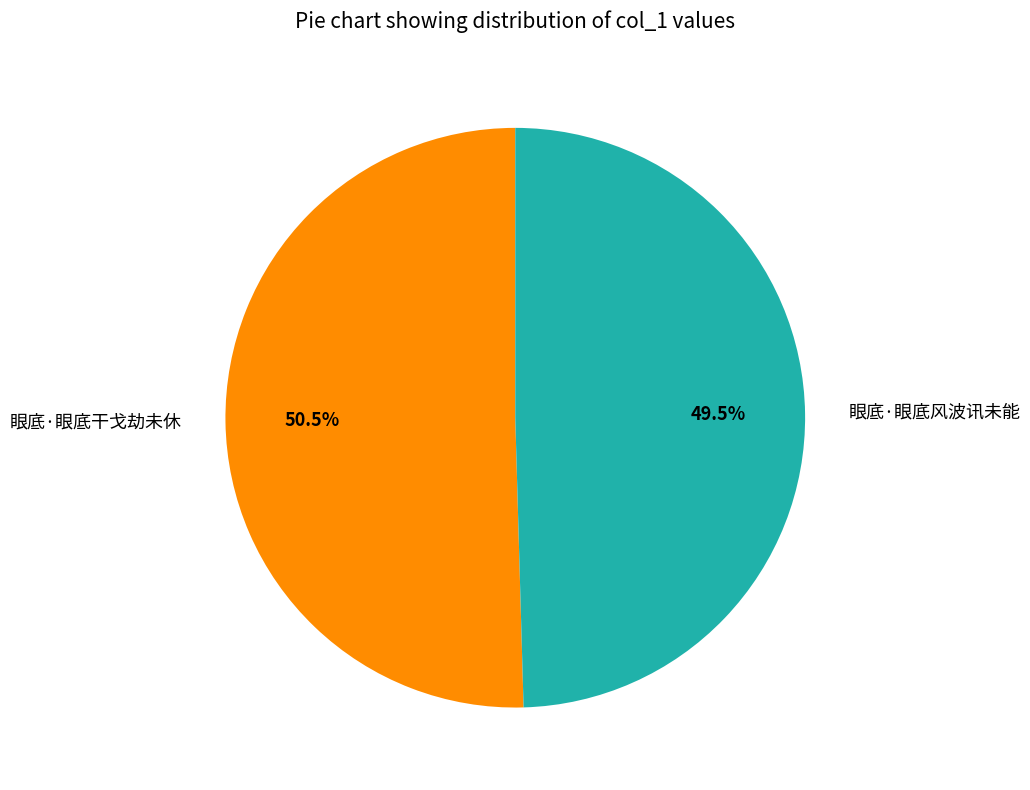

What percentage do 眼底·眼底干戈劫未休 and 眼底·眼底风波讯未能 together represent?

100.0%